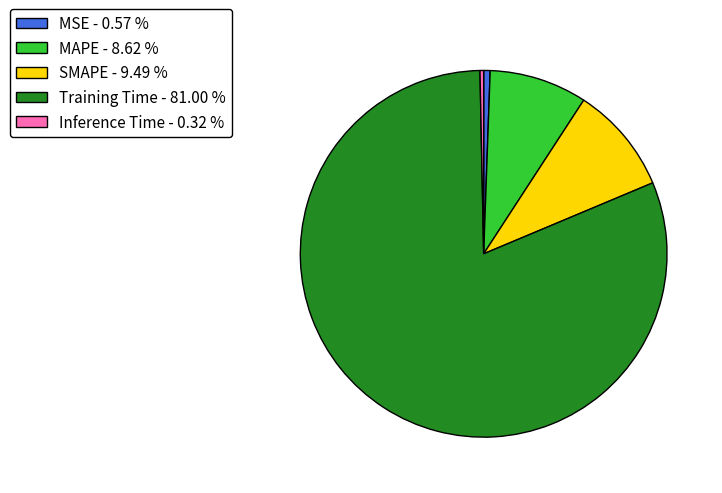

How many segments does this pie chart have?

5